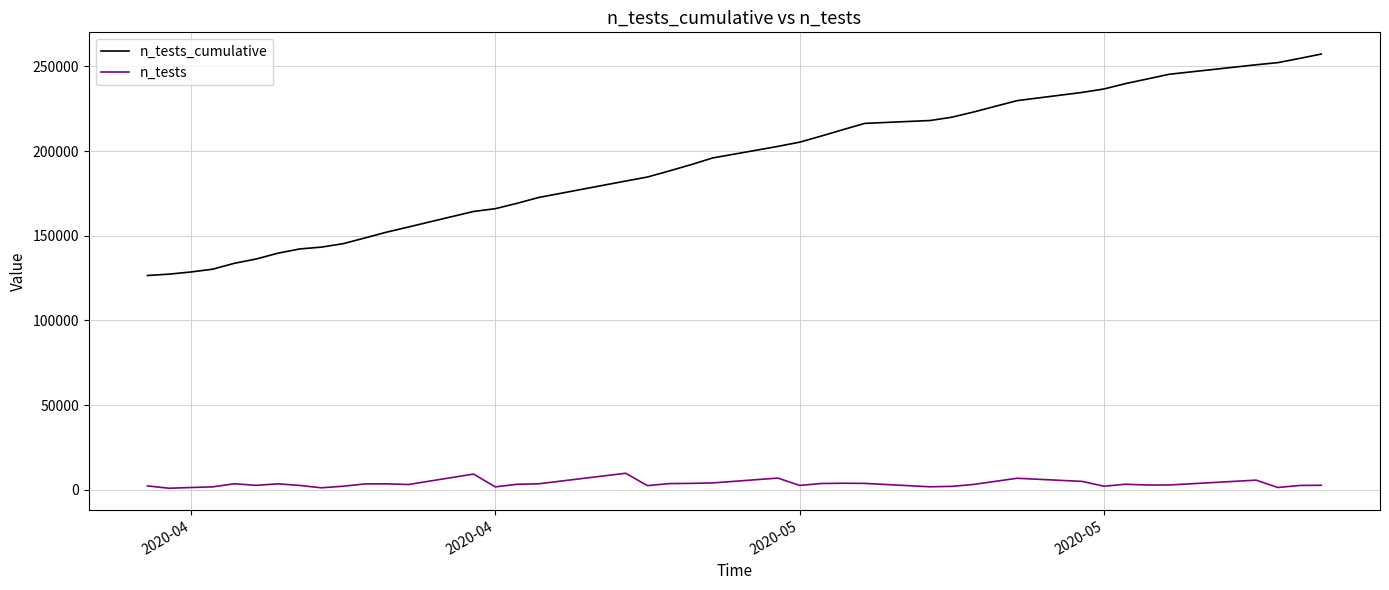

Rank the series by their maximum value, from lowest to highest.

n_tests, n_tests_cumulative